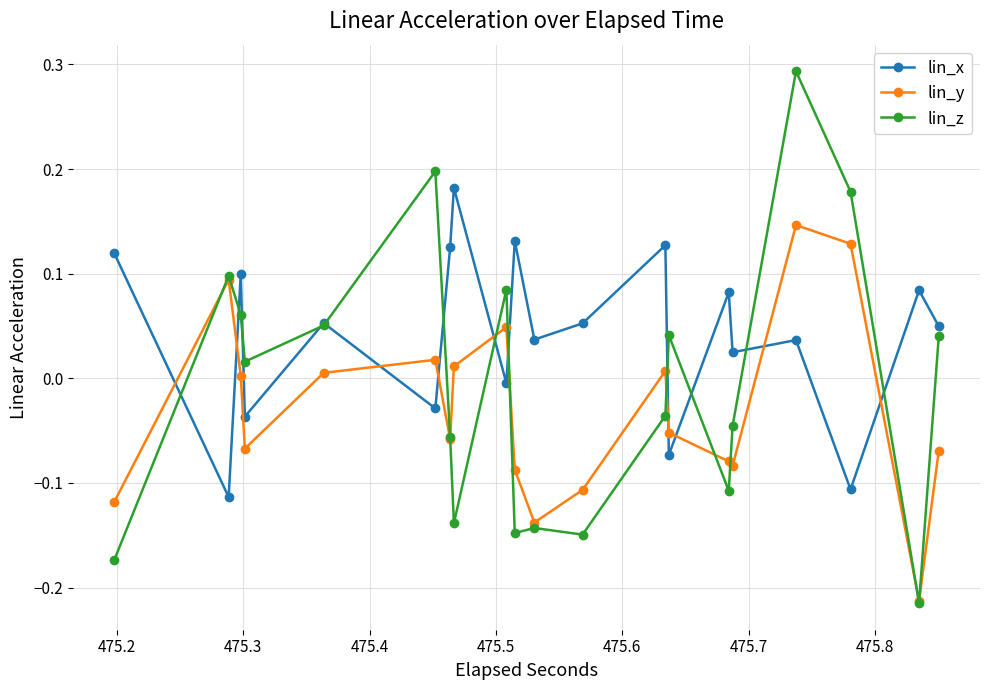

Which series ends up on top after the final intersection of lin_x and lin_y?

lin_x